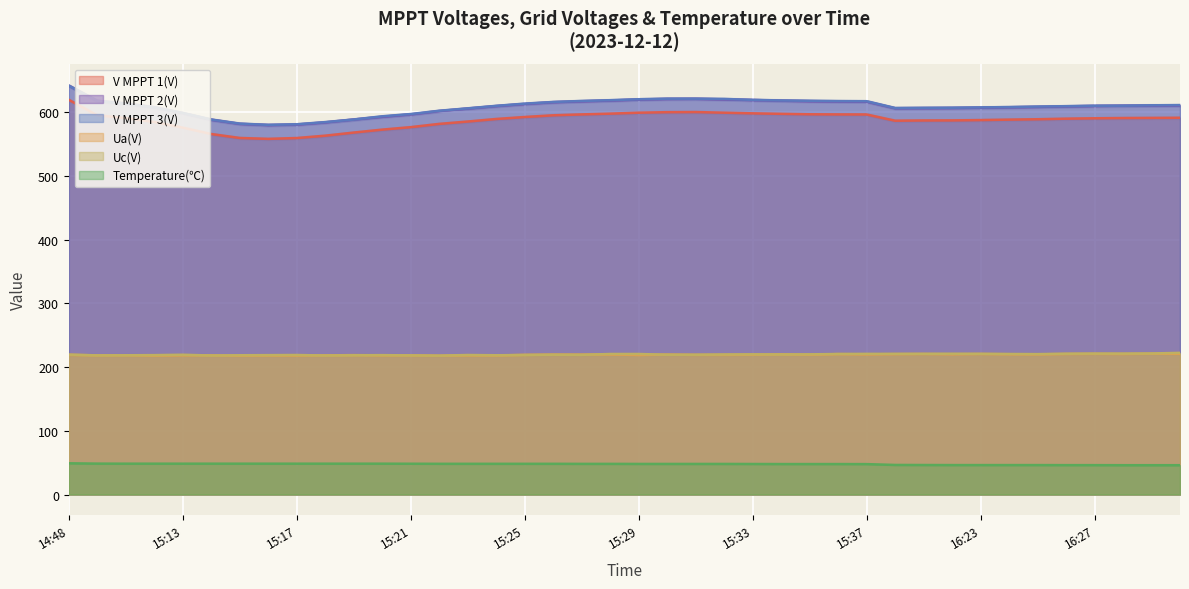

Is the value of V MPPT 2(V) at 15:27 greater than the value of Temperature(℃) at 14:48?

Yes